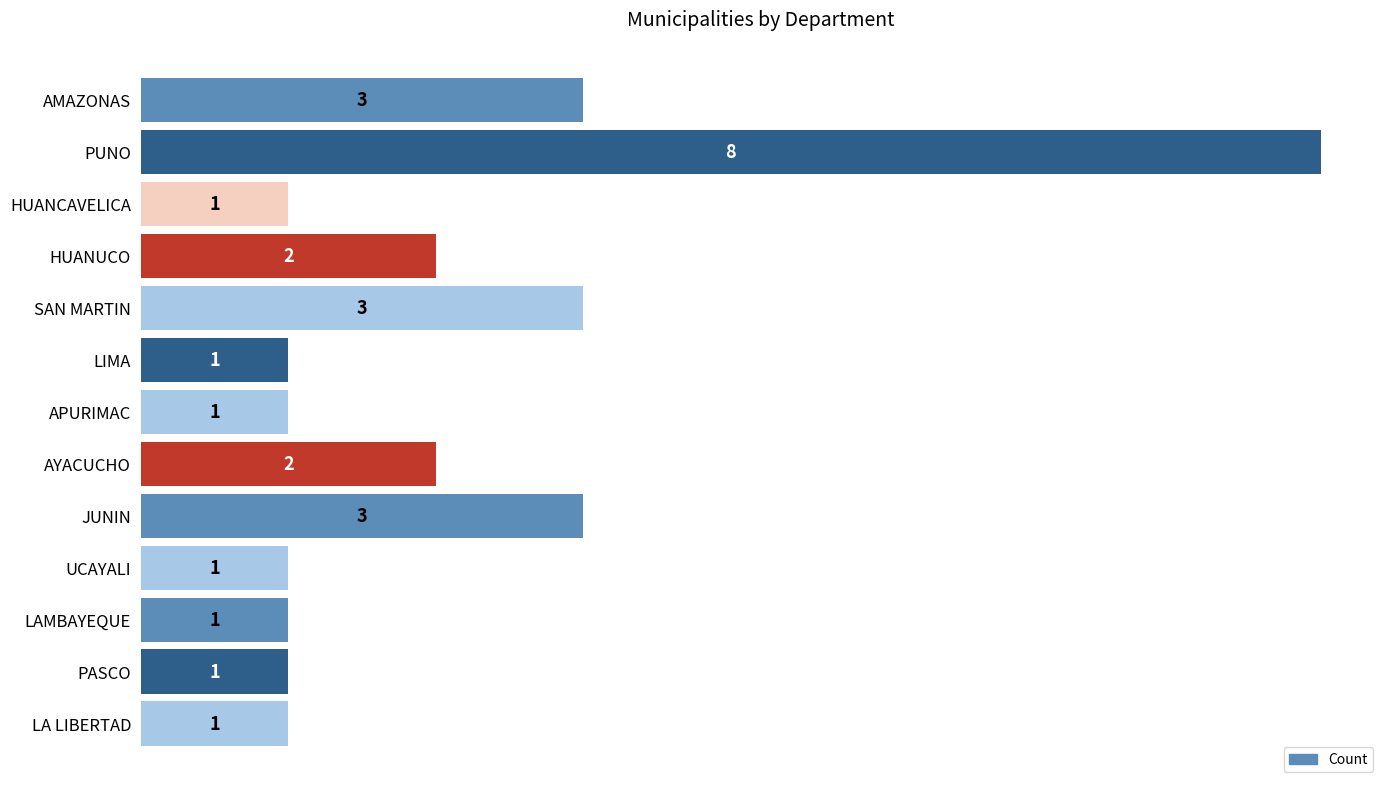

What position from the top is HUANCAVELICA?

3